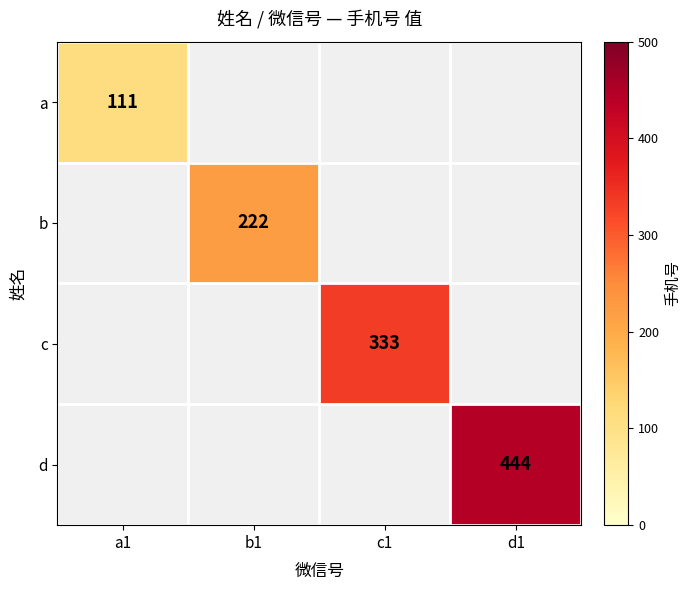

True or false: c has a value of 333 at c1.

True